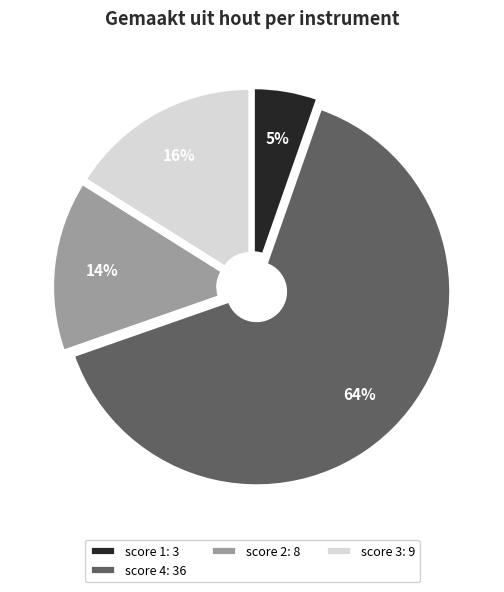

Count the number of slices in the pie.

4